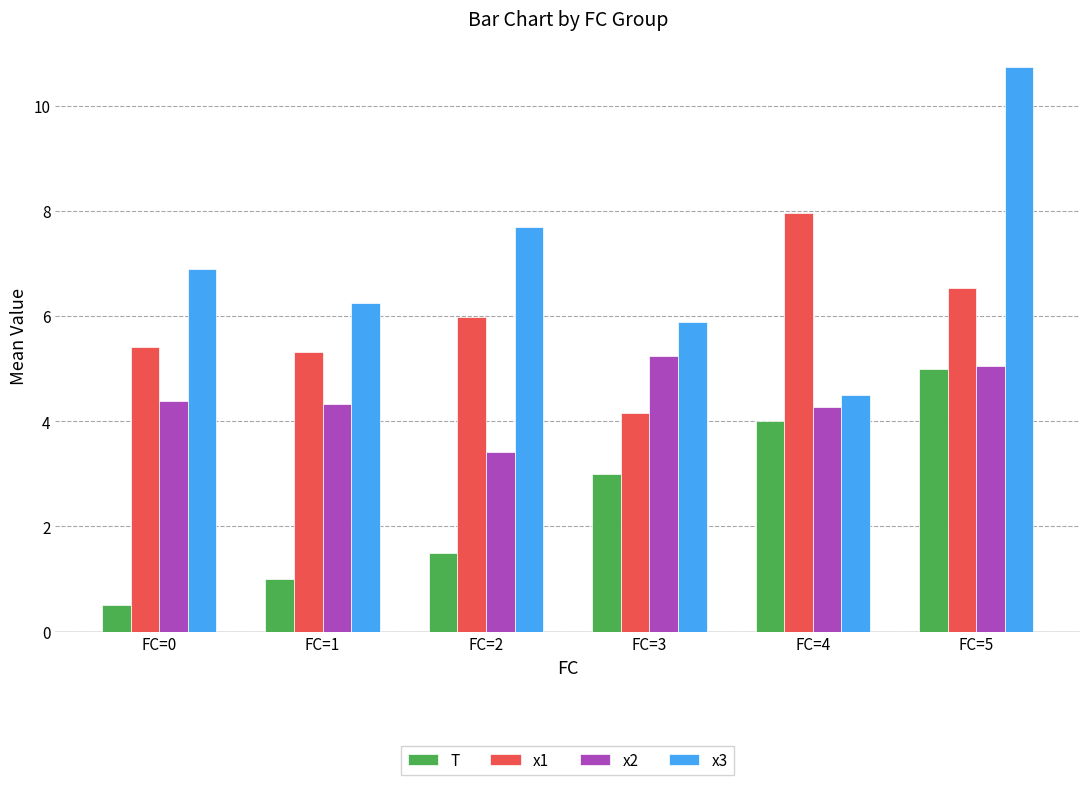

At which category is the sum across all series the highest?

FC=5